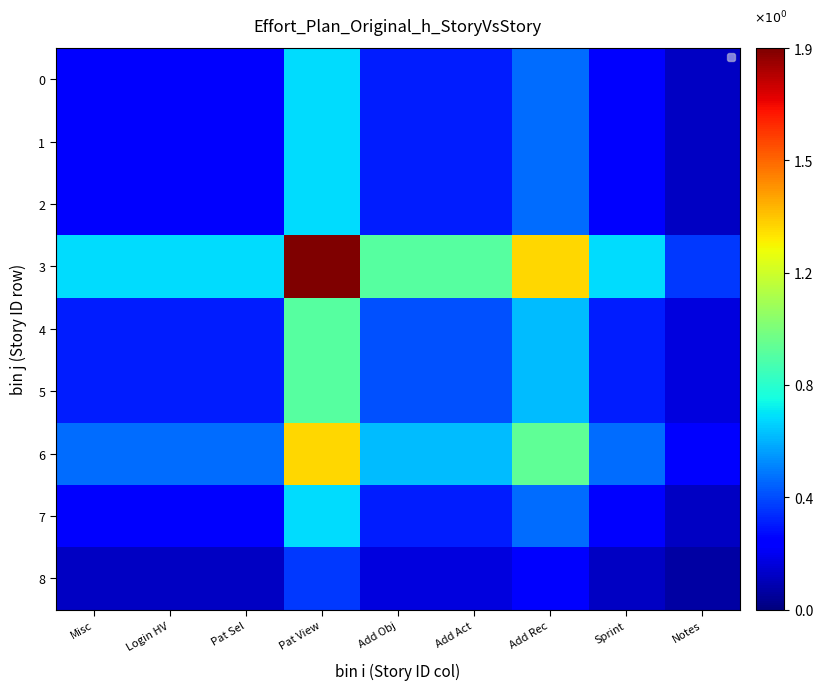

What is the spread (max minus min) of values at Add Act?

0.7